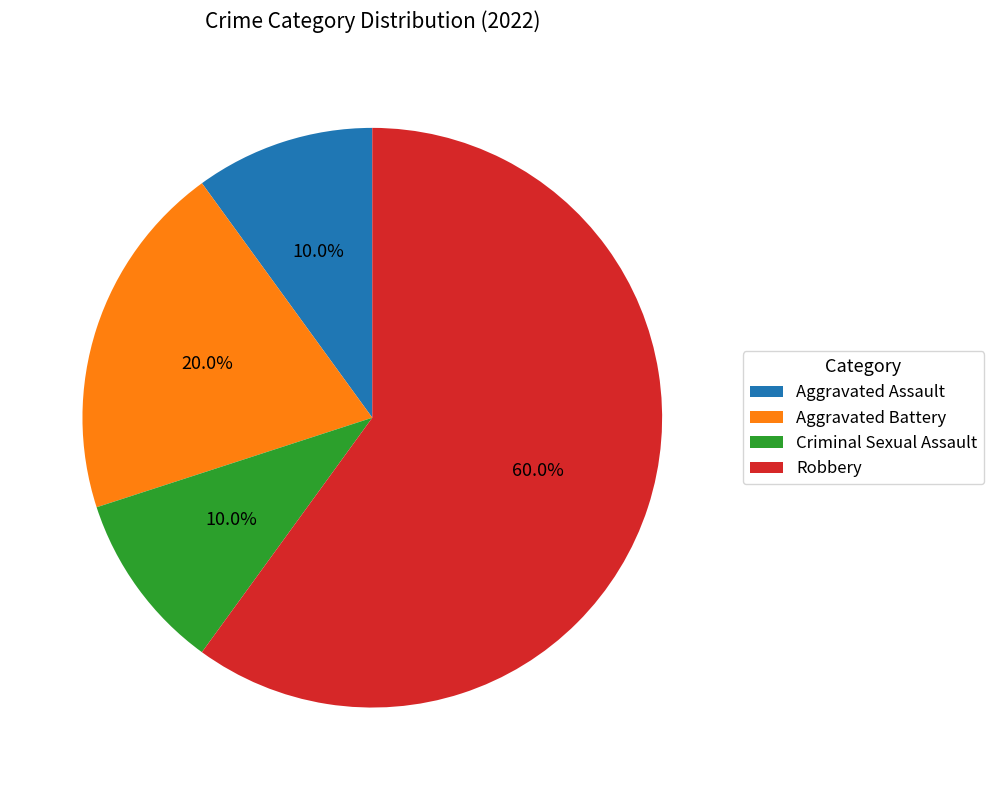

Does Criminal Sexual Assault represent more than half of the total?

No